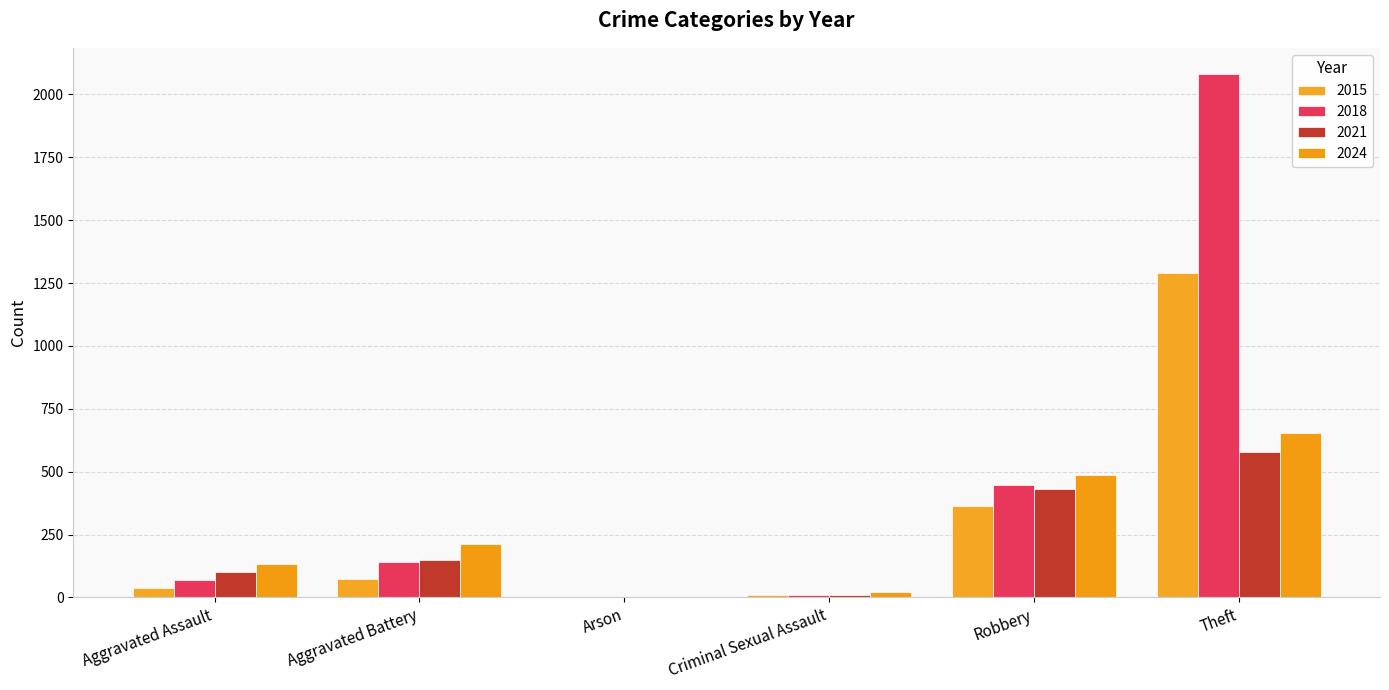

How many data points does each series have?

6